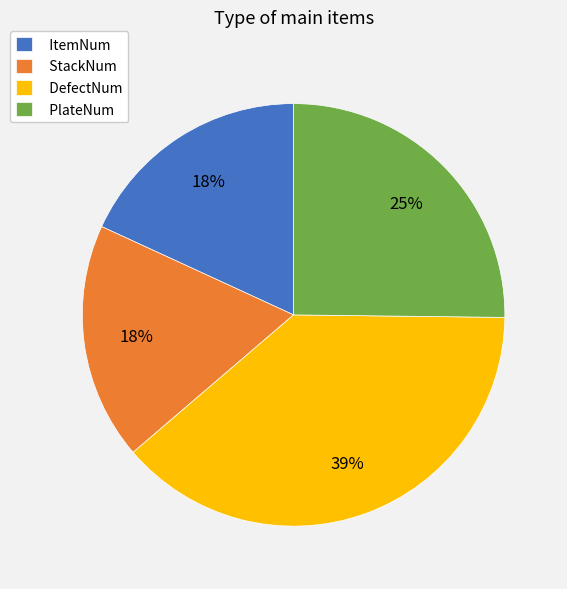

Does ItemNum represent more than half of the total?

No